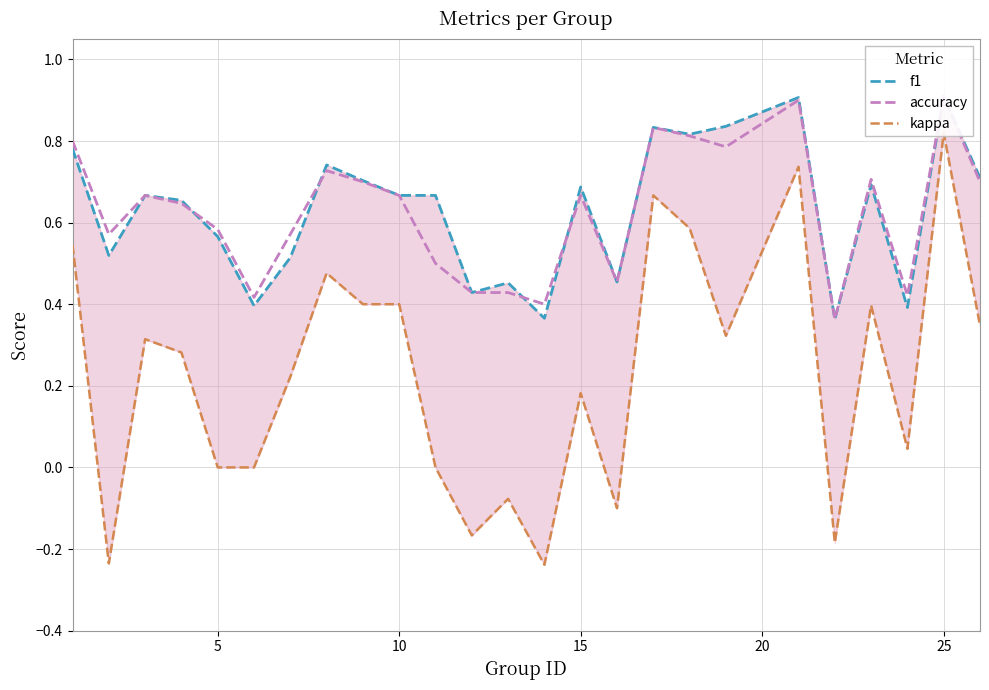

How many series are shown in this chart?

3